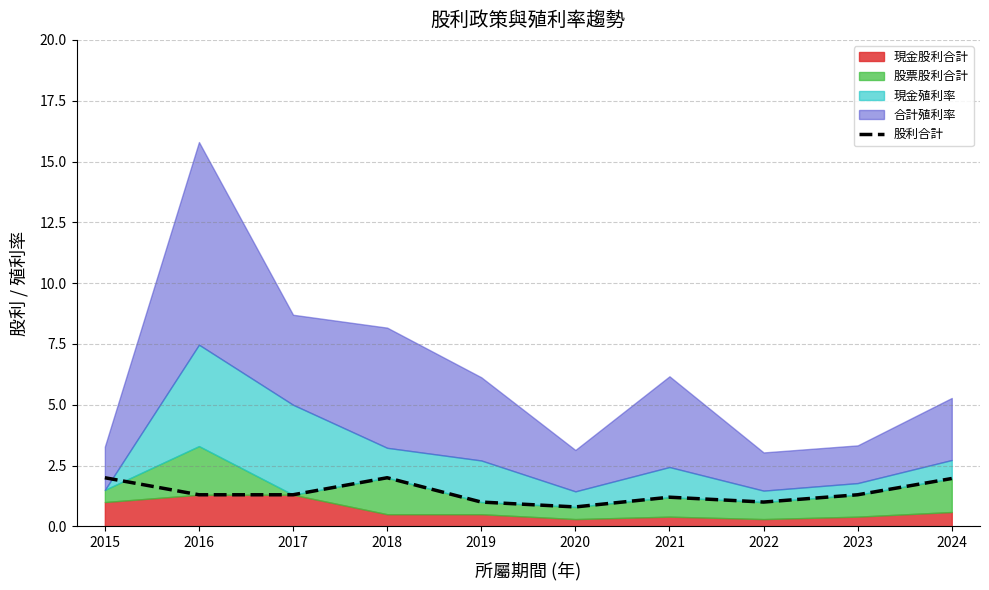

True or false: the data shows 1.1 at 2015.

False